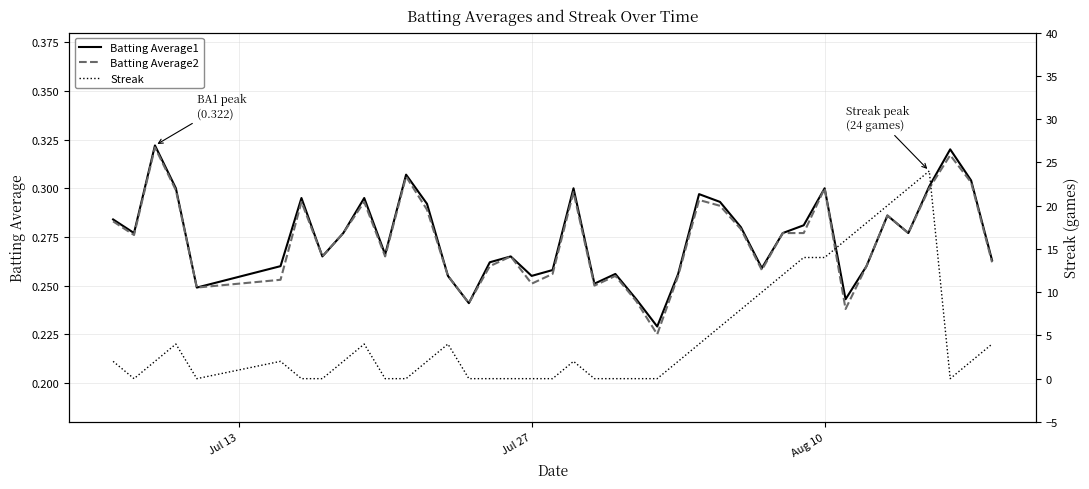

Is the value of Streak at 16 greater than the value of Batting Average1 at 28?

No